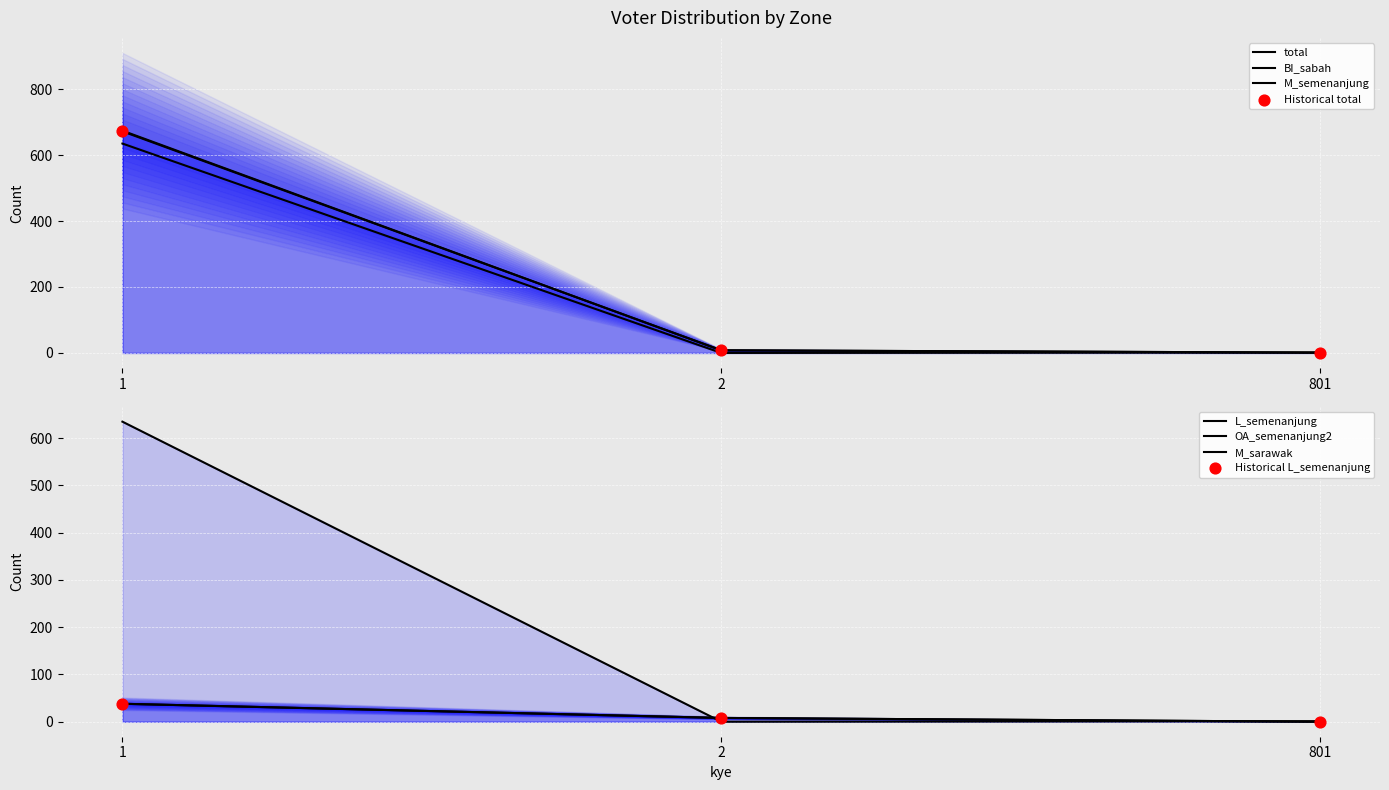

What are all the series names shown in the legend?

total, L_semenanjung, BI_sabah, M_semenanjung, OA_semenanjung2, M_sarawak